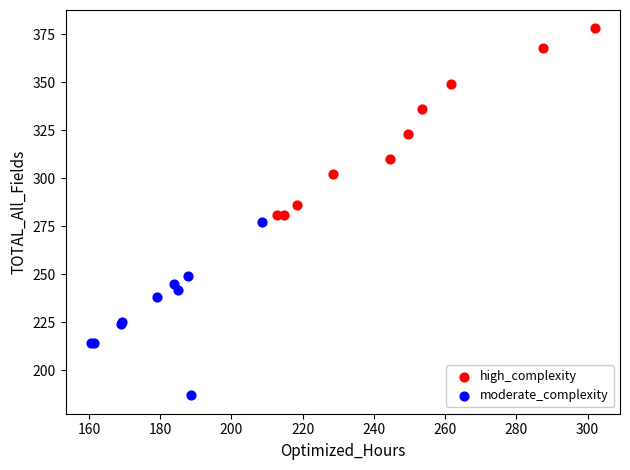

Which series reaches the minimum Y coordinate?

moderate_complexity